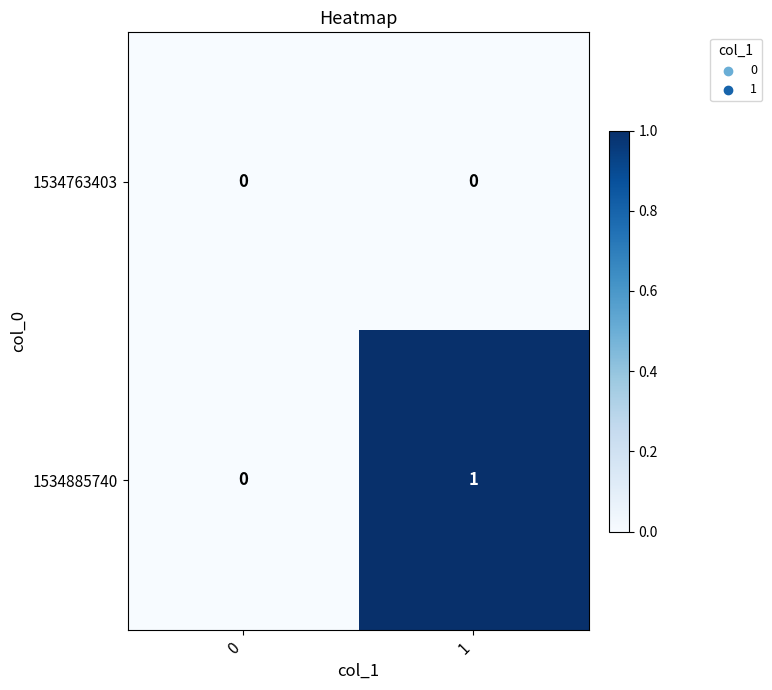

Reading right to left, list all the values displayed in this chart.

1534763403: 0	0
1534885740: 1	0